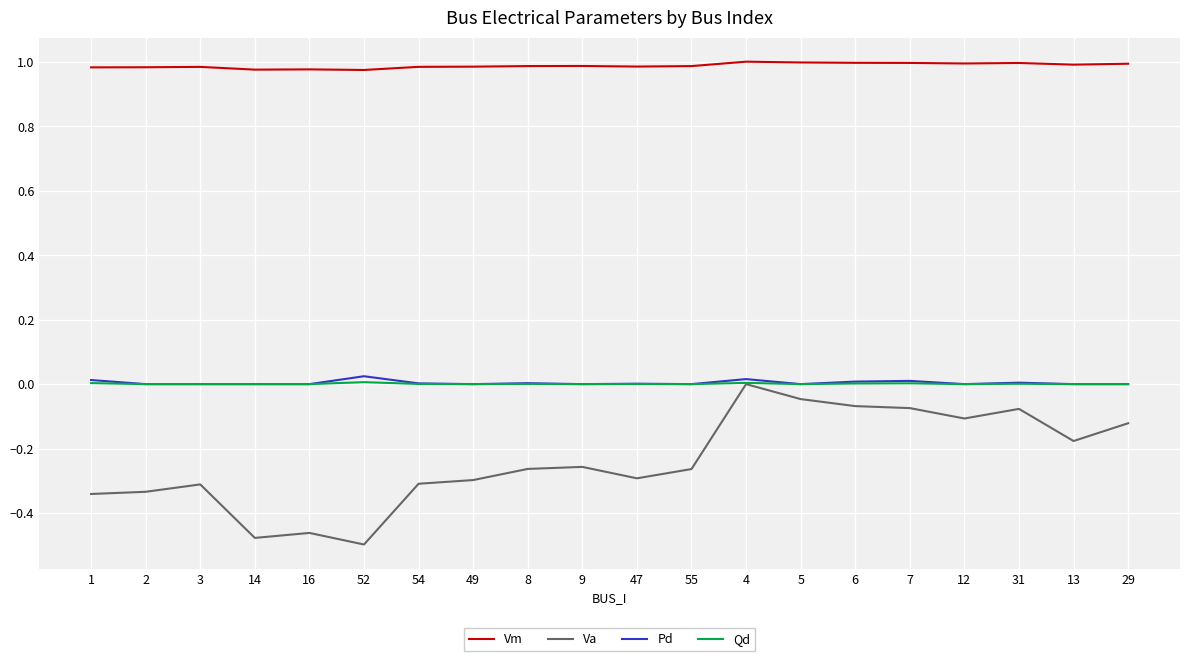

How many negative values does the Va series have?

19